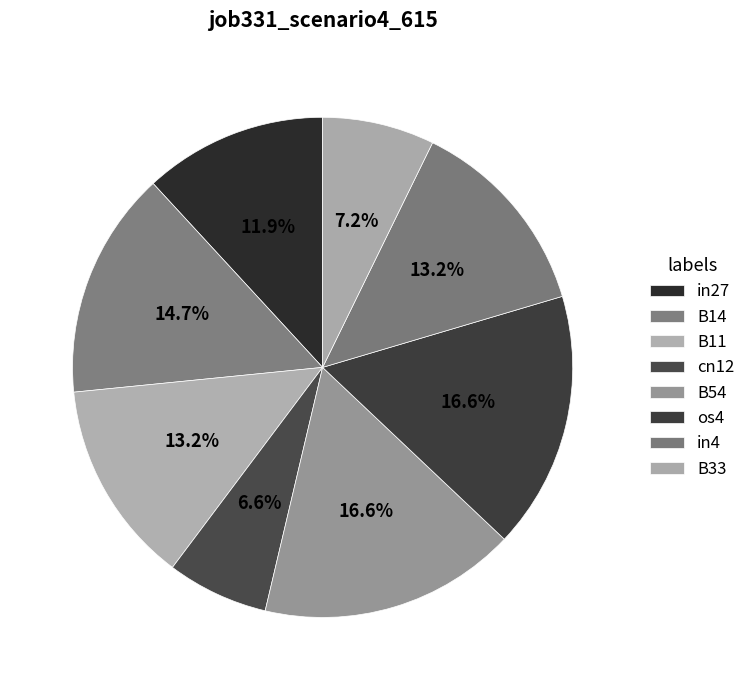

What portion of the pie excludes os4?

83.4%